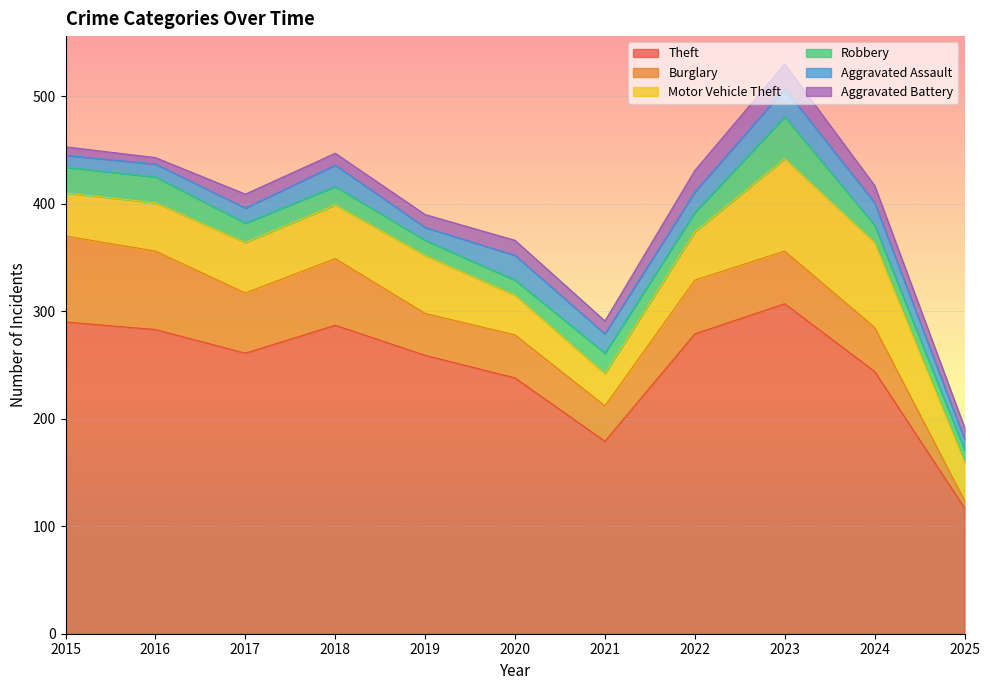

How many values in the Robbery series are below 18?

5